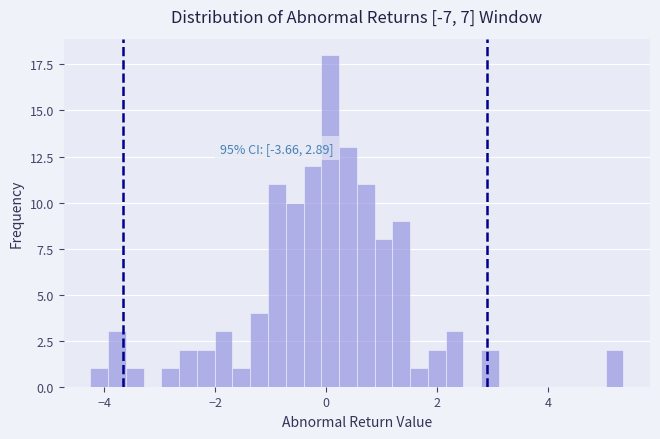

Read against the x-axis, roughly where is the centre of the tallest bar?

0.0